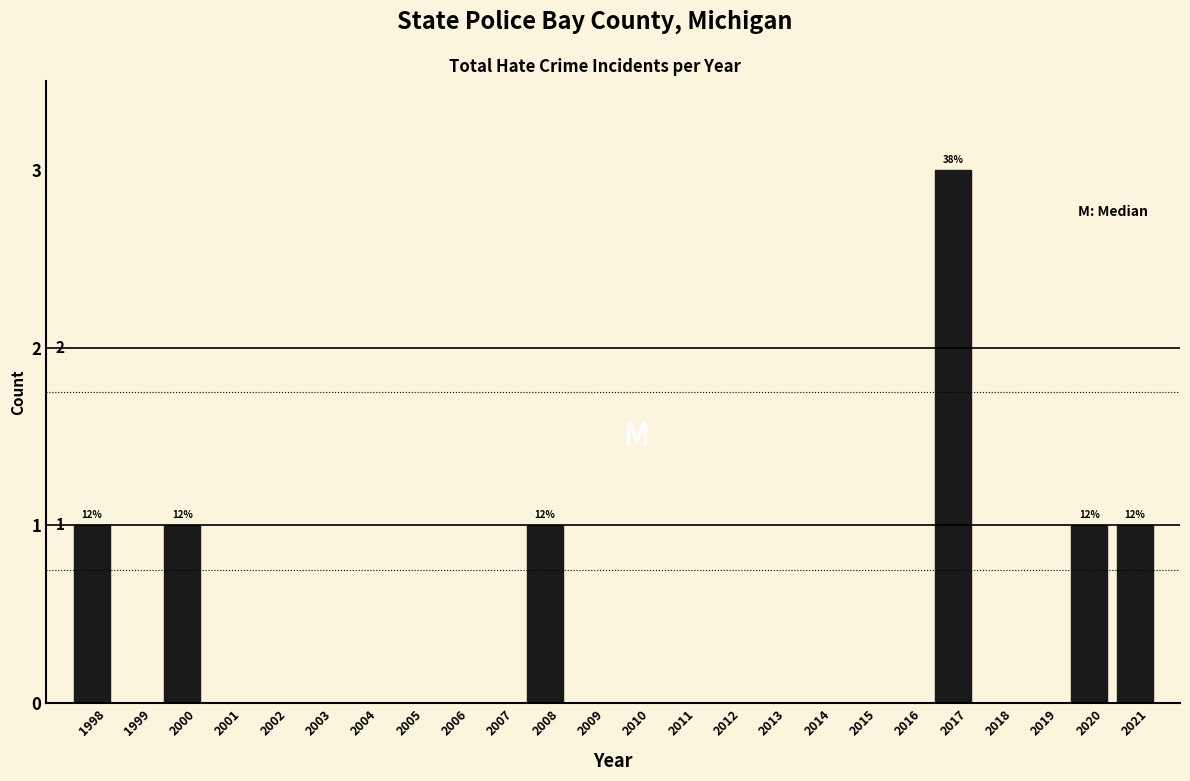

Reading right to left, extract all data points from this chart.

2021=1	2020=1	2019=0	2018=0	2017=3	2016=0	2015=0	2014=0	2013=0	2012=0	2011=0	2010=0	2009=0	2008=1	2007=0	2006=0	2005=0	2004=0	2003=0	2002=0	2001=0	2000=1	1999=0	1998=1